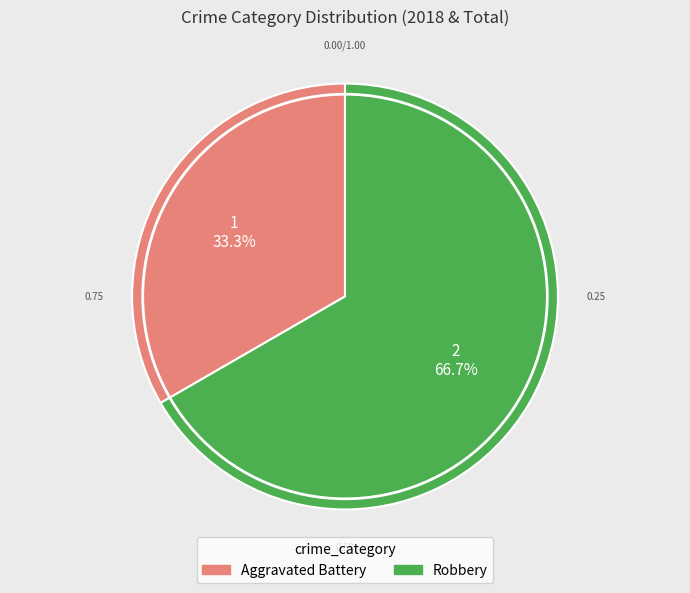

What is the smallest slice in the pie chart?

Aggravated Battery